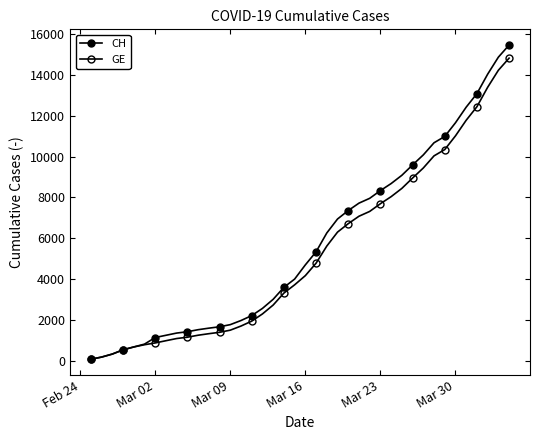

How many data points in CH are less than 4697?

20